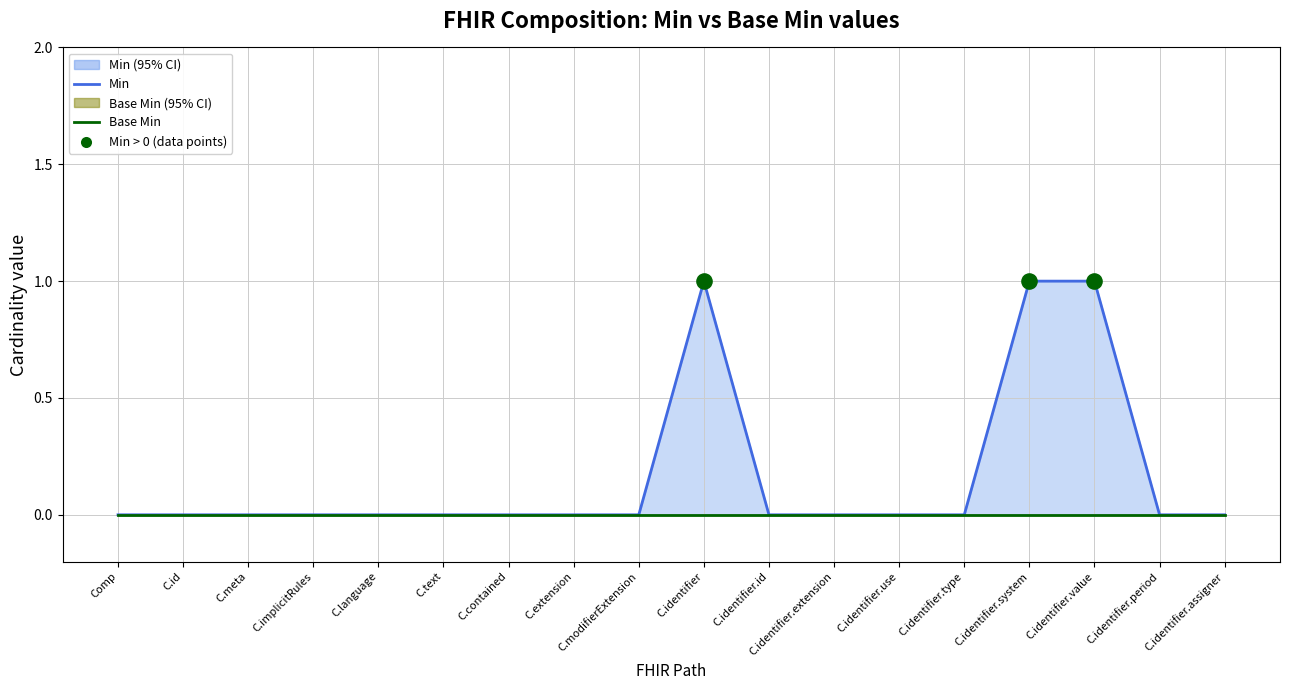

What is the change in value from C.language to C.identifier.system?

+1